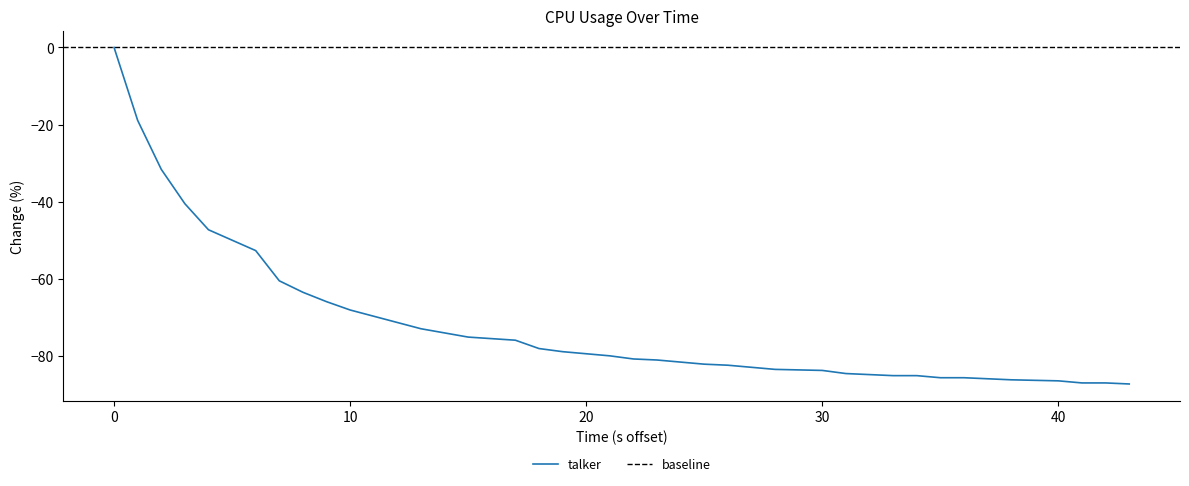

What is the lowest value of the talker series?

-87.3